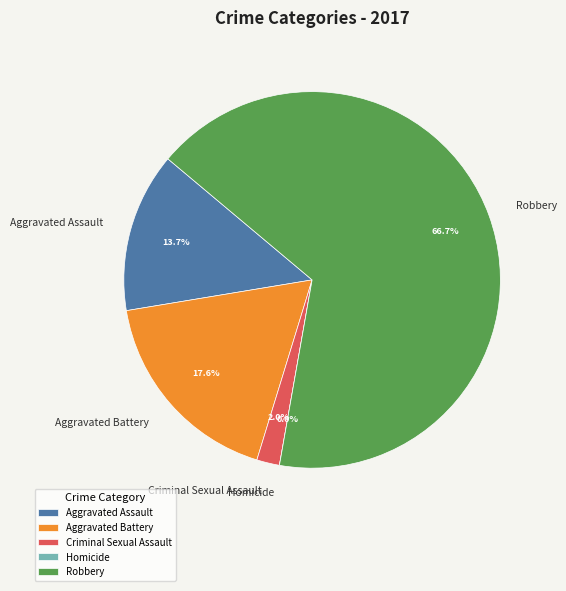

To the nearest percent, what is the average slice percentage?

20%